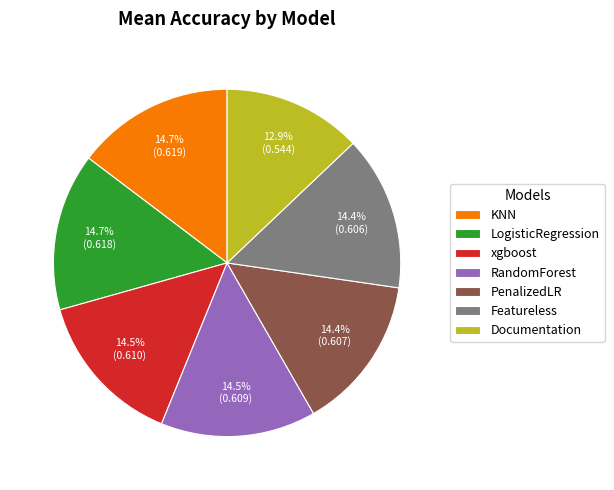

To the nearest percent, what is the combined percentage of LogisticRegression and KNN?

29%